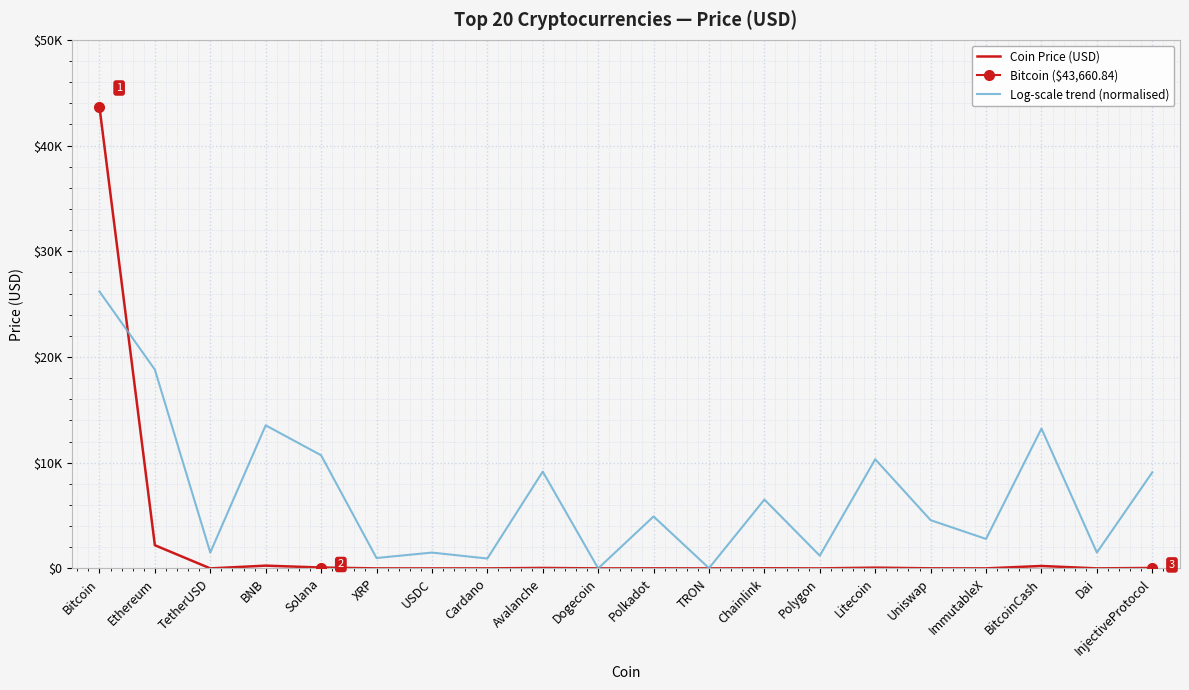

What is the spread (max minus min) of values at USDC?

1495.5